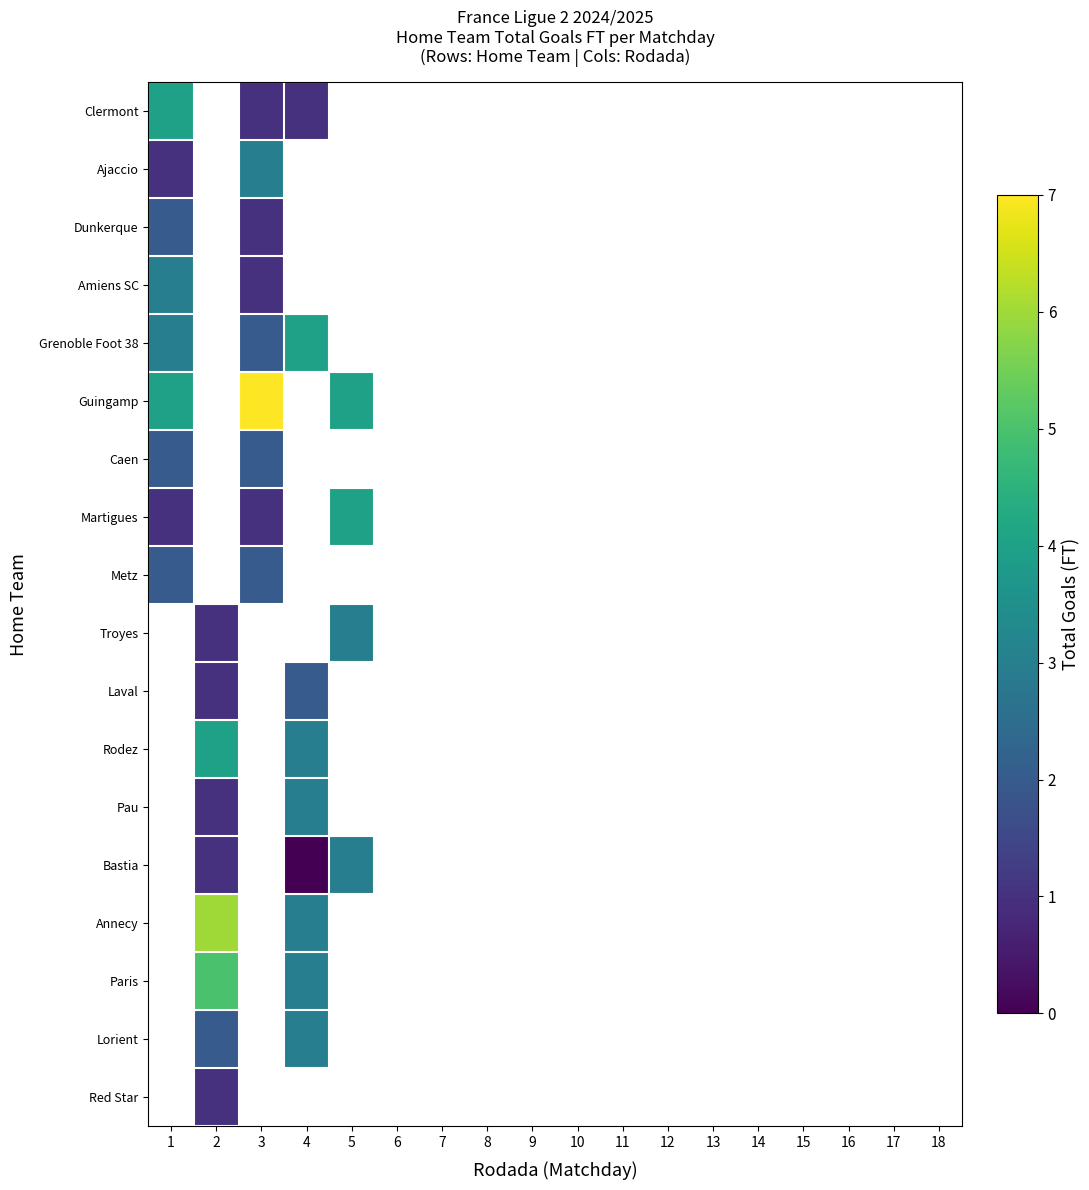

How many series are shown in this chart?

18